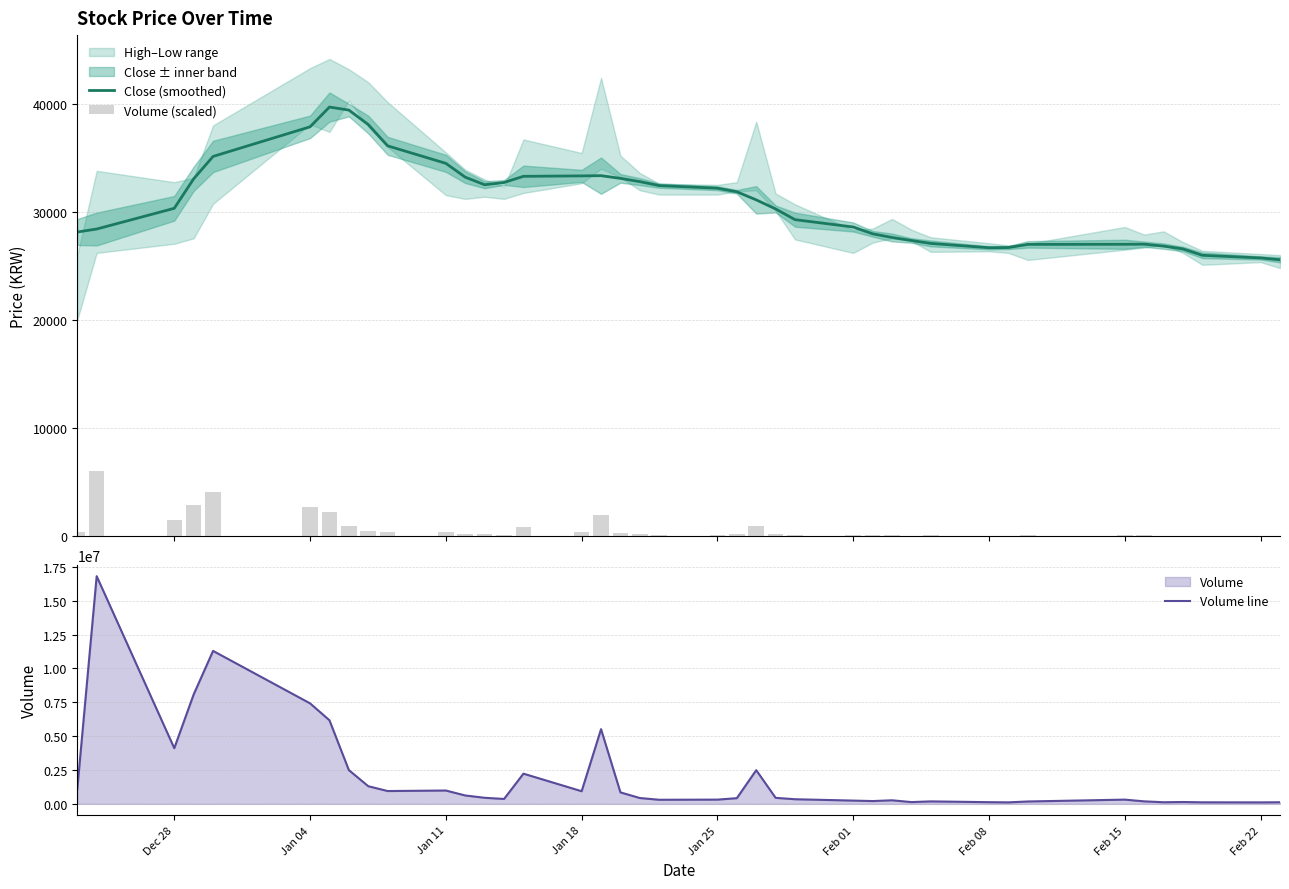

Which series has the widest spread of values?

Volume line